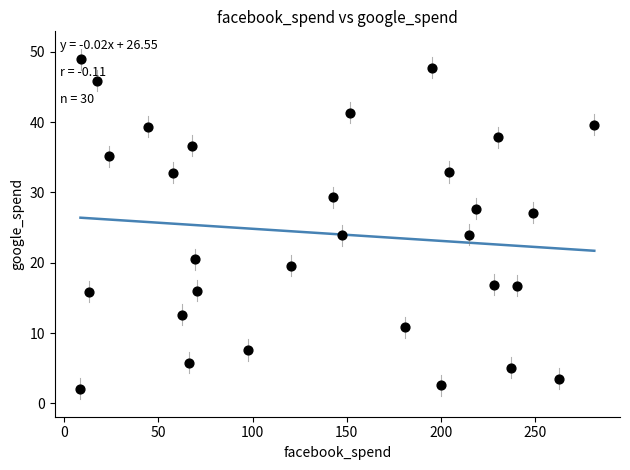

What is the range of Y values (max minus min)?

46.8